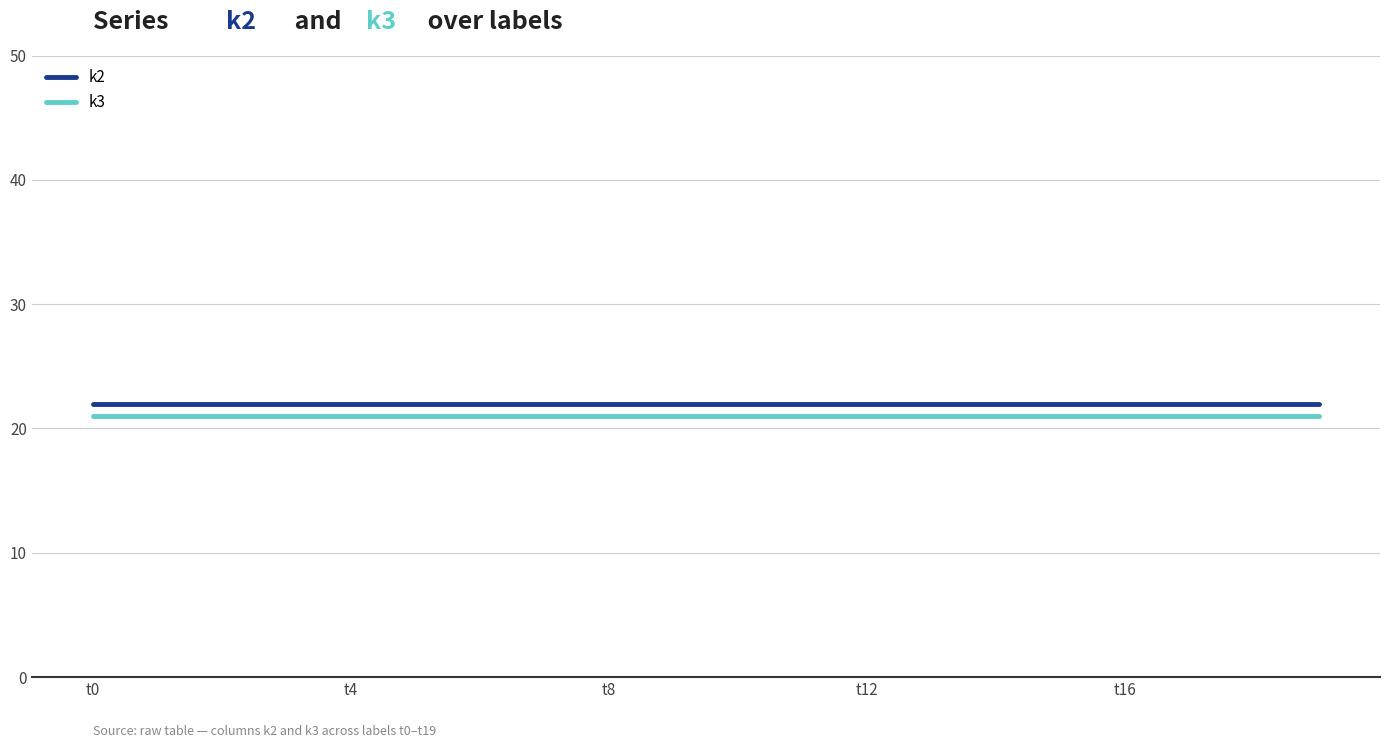

How many lines are shown in the chart?

2